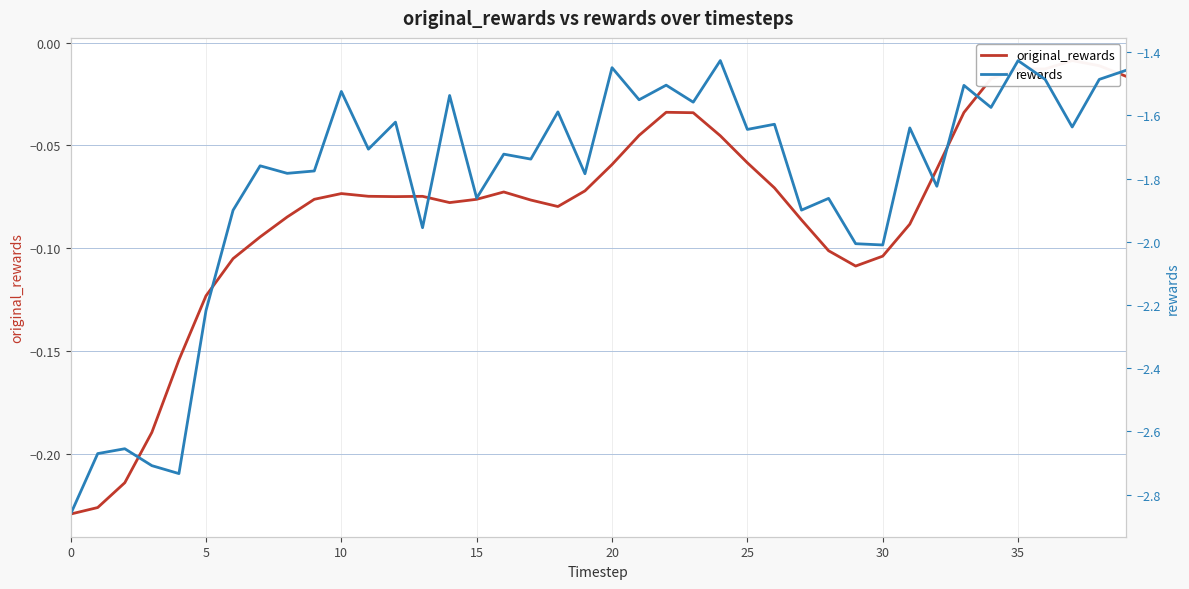

True or false: original_rewards and rewards intersect in this chart.

False